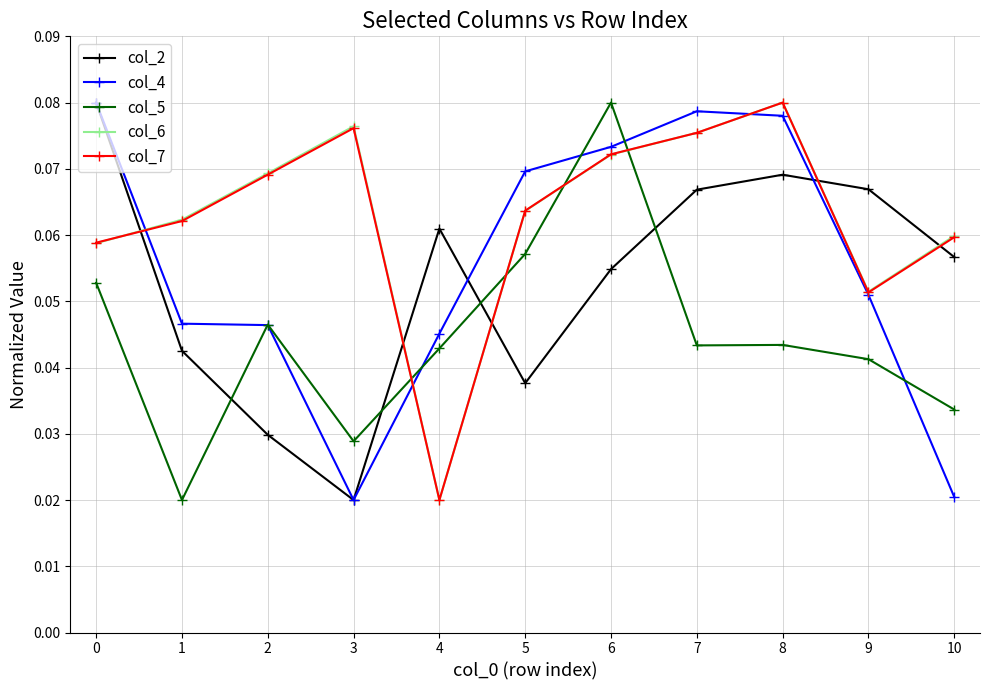

Count the number of categories in the chart.

11